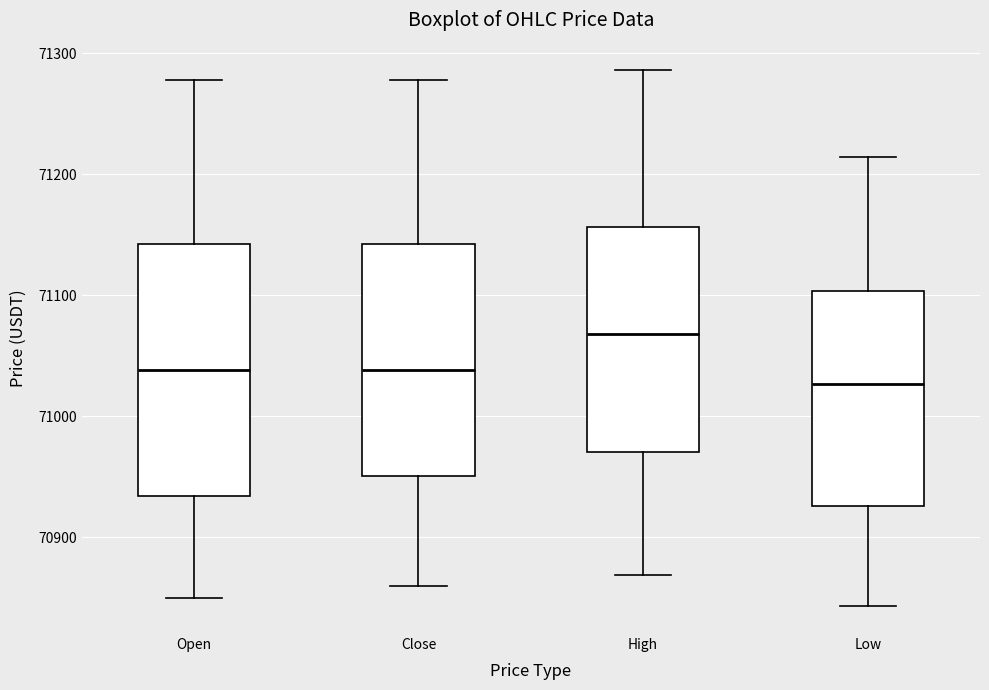

Reading left to right, transcribe this box plot: for each box, give where its median line is, the range the box spans, and where its two whiskers end, as read against the y-axis. The values are not printed on the chart, so give them approximately, as read against the axis.

Open: median 71040, box 70930 to 71140, whiskers 70850 to 71280
Close: median 71040, box 70950 to 71140, whiskers 70860 to 71280
High: median 71070, box 70970 to 71160, whiskers 70870 to 71290
Low: median 71030, box 70930 to 71100, whiskers 70840 to 71210